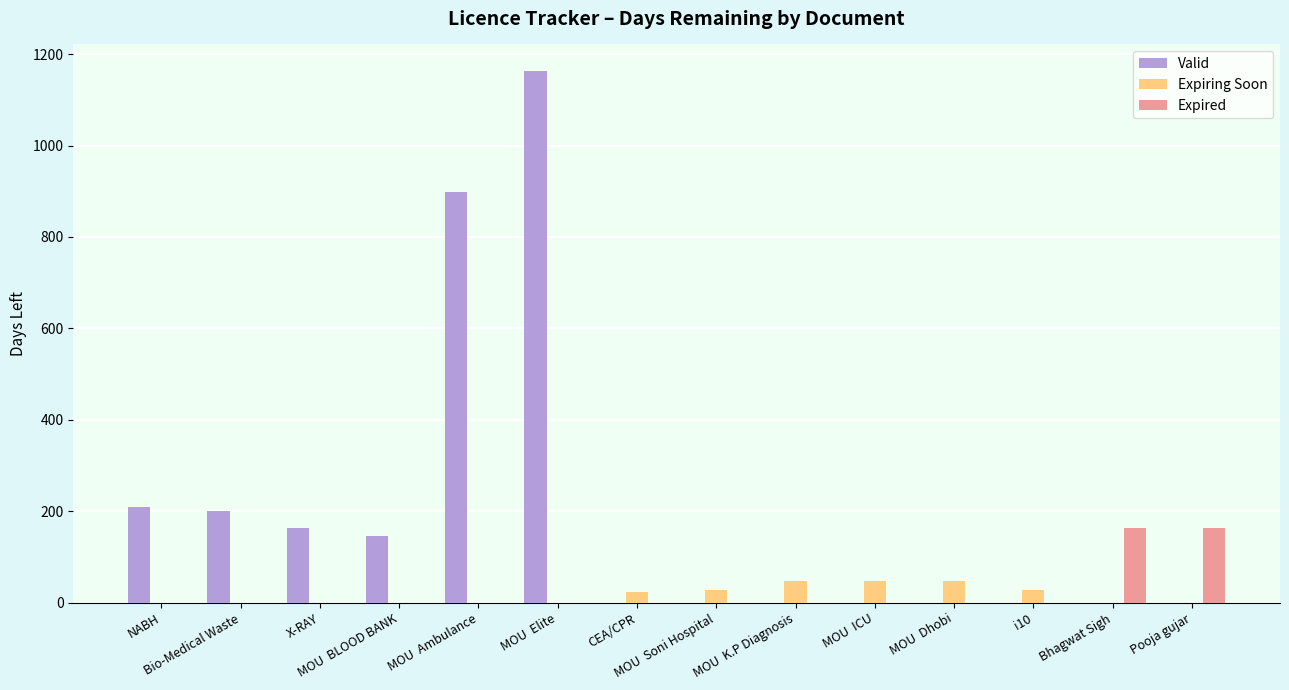

Which series has the largest total across all categories?

Valid